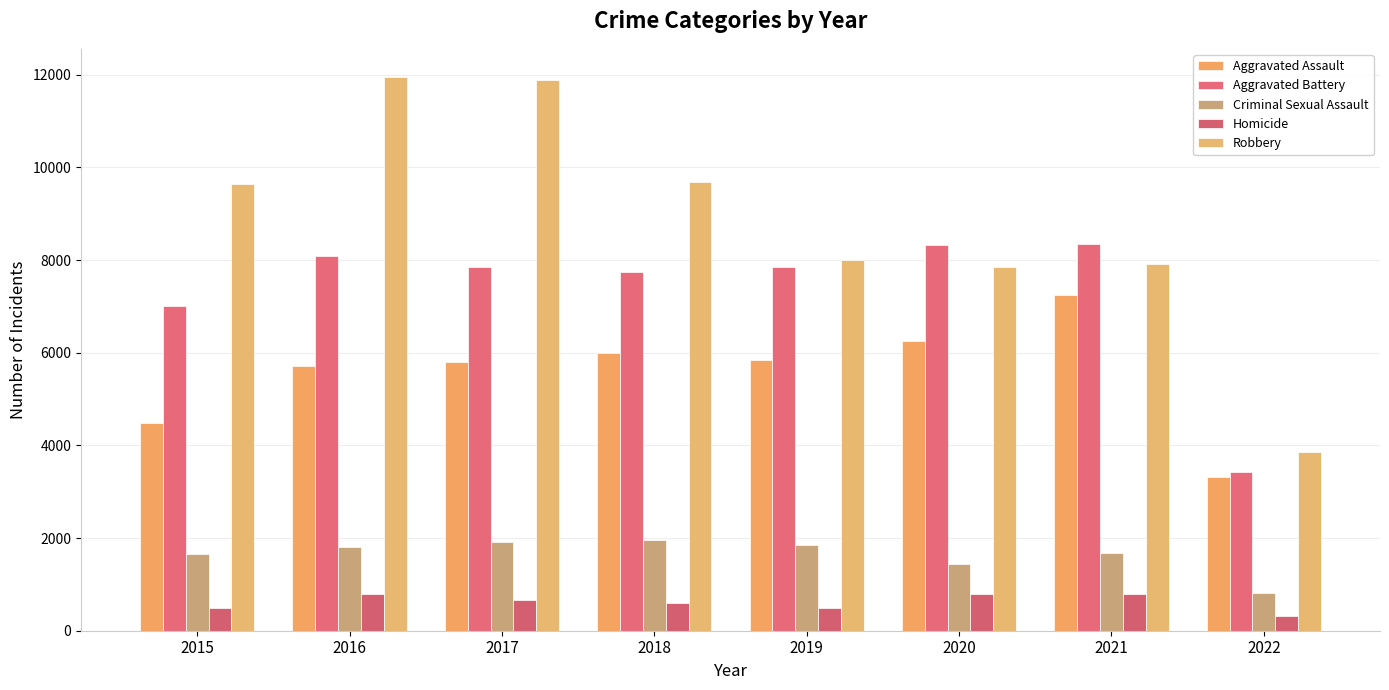

What is the average value of the Homicide series?

618